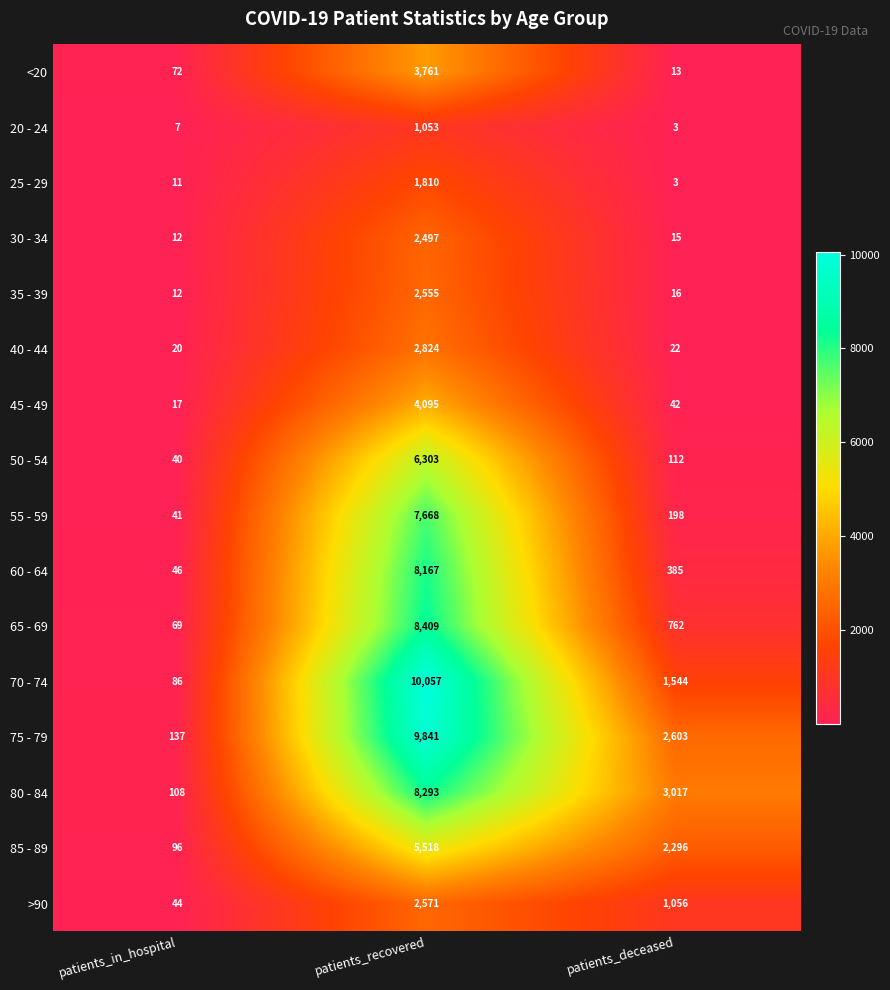

What is the difference between the maximum and minimum values in the 85 - 89 series?

5422